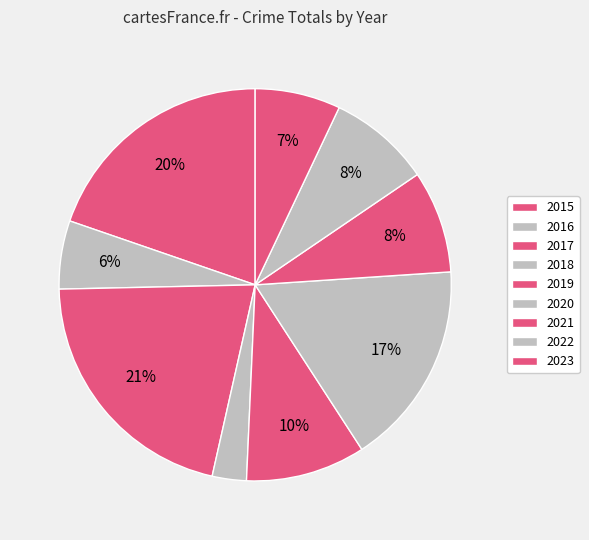

To the nearest percent, what portion does 2015 represent?

20%